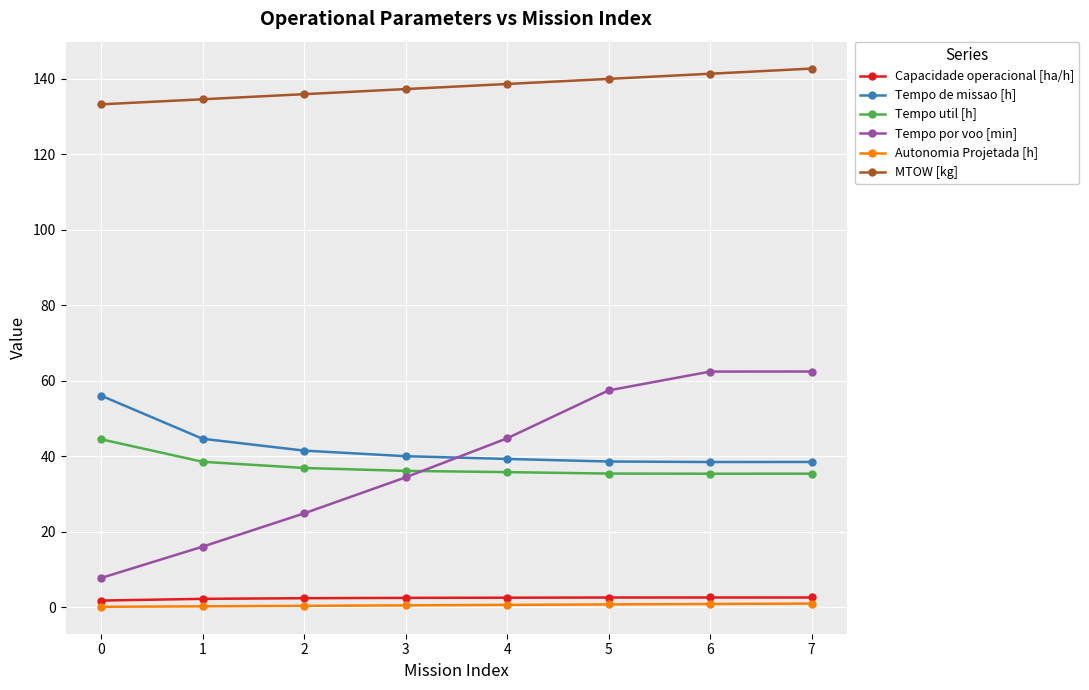

How many lines are shown in the chart?

6